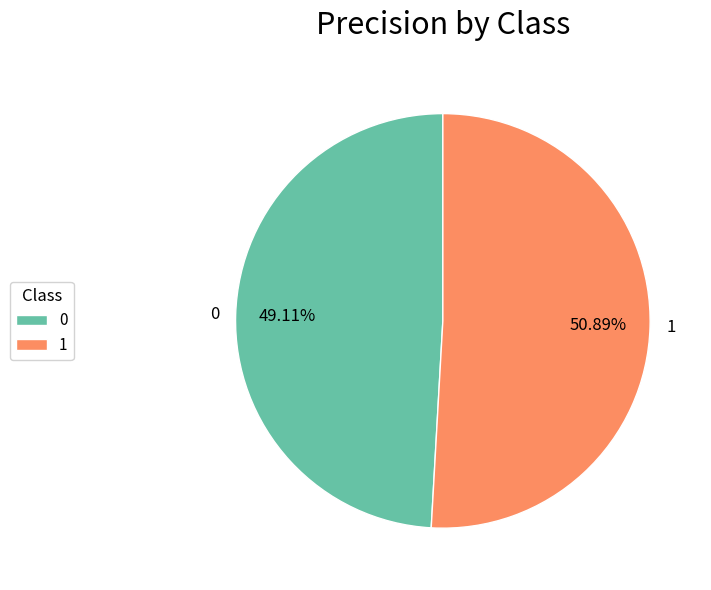

Is it true that 1 is 51% of the pie?

True